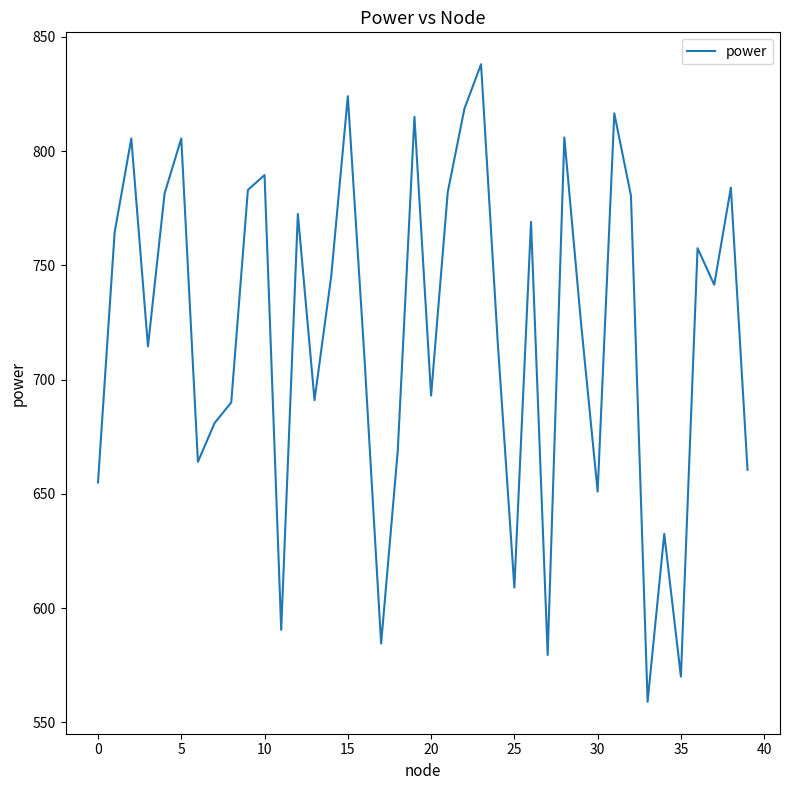

What is the maximum value shown in the chart?

838.0